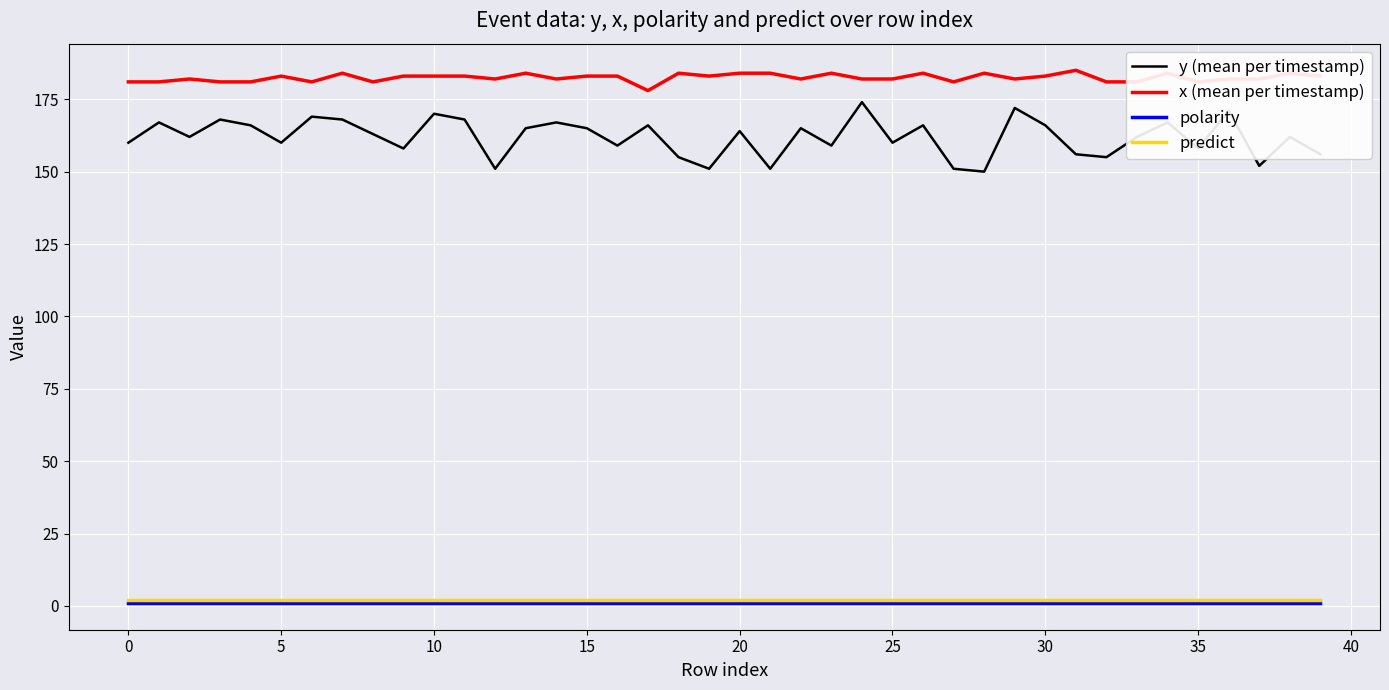

Which series has the widest spread of values?

y (mean per timestamp)